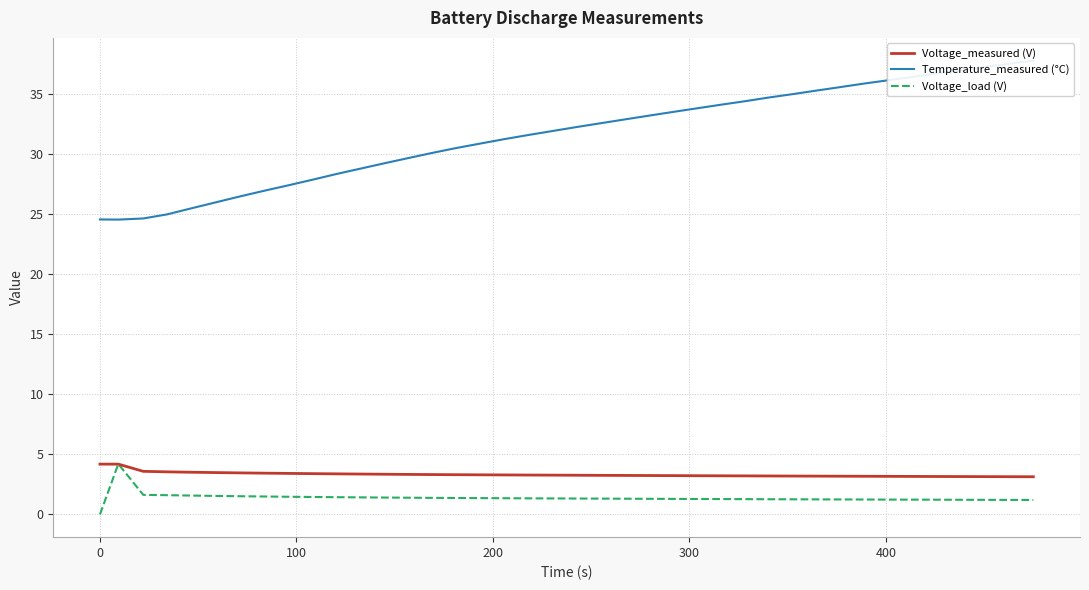

What is the highest value of the Voltage_load (V) series?

4.2